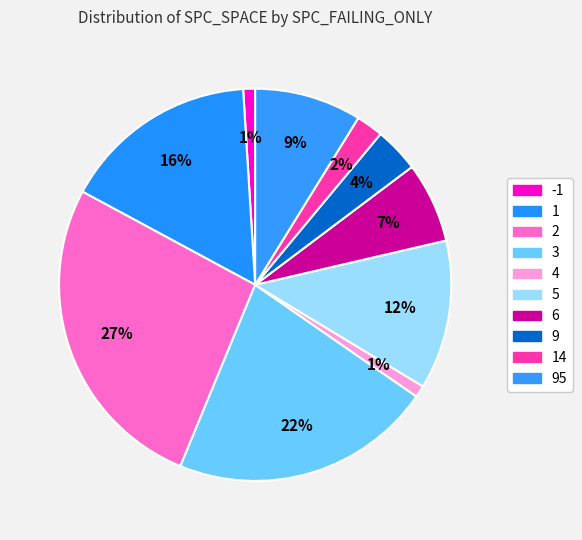

How many segments does this pie chart have?

10